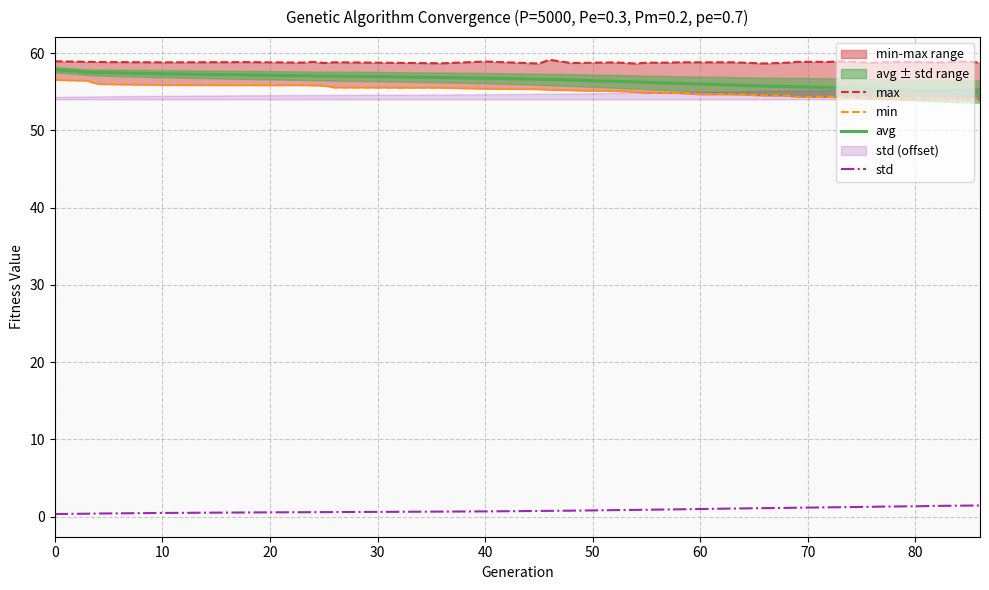

True or false: avg and max intersect in this chart.

False